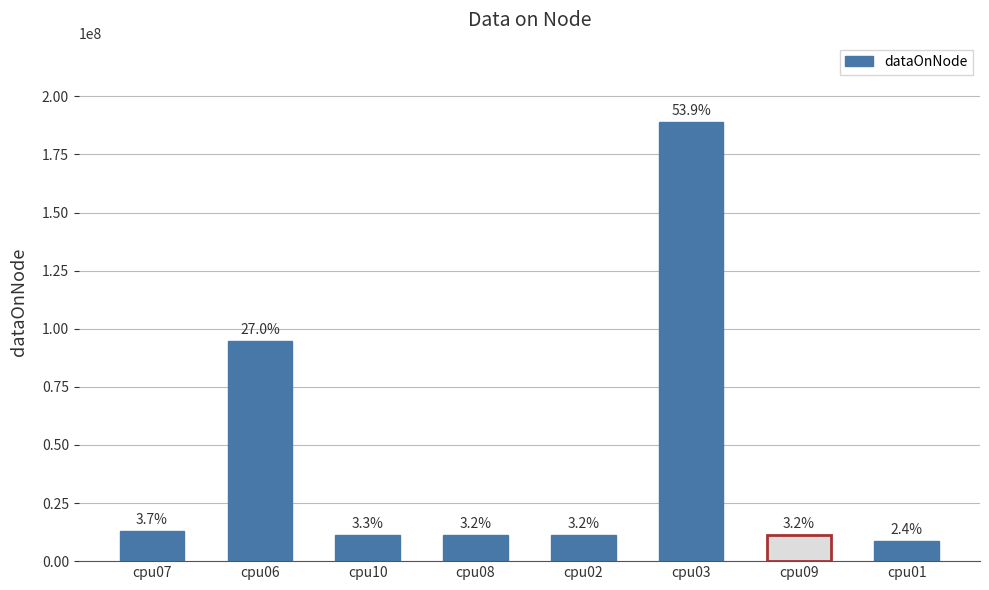

How many bars are there in total?

8